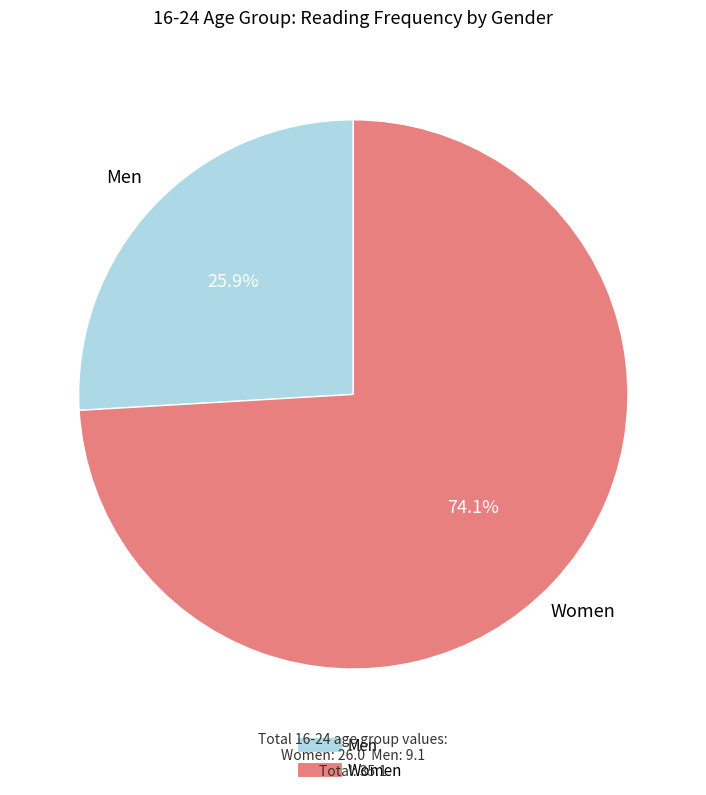

Rank the categories by value from lowest to highest.

Men, Women